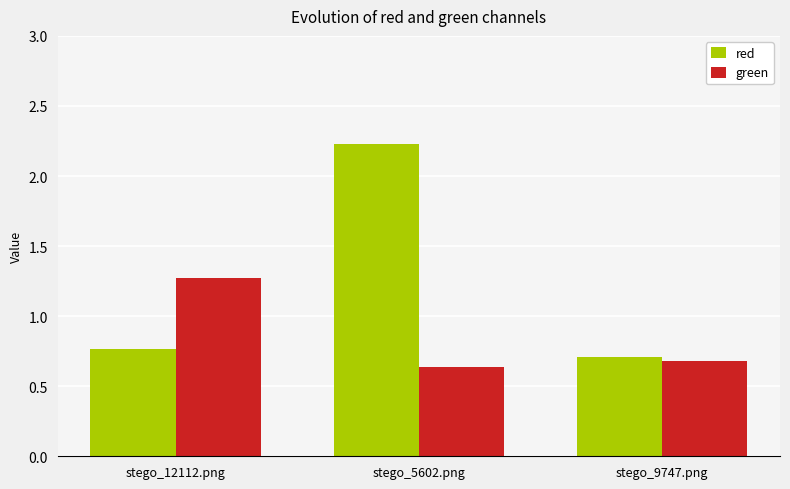

Are the bars horizontal?

No